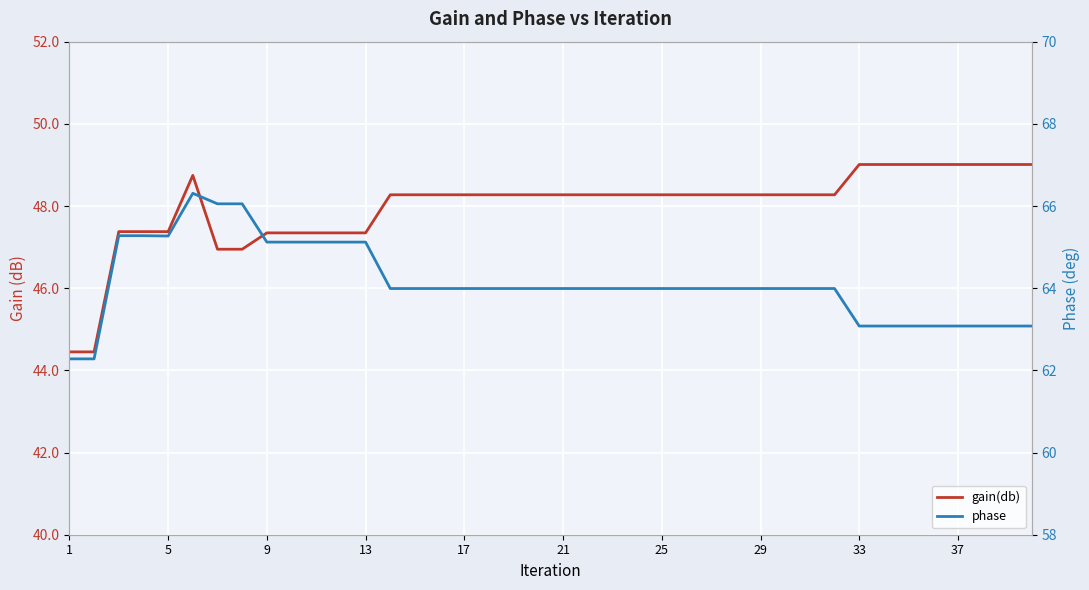

Between 13 and 17, which series saw the biggest shift?

phase